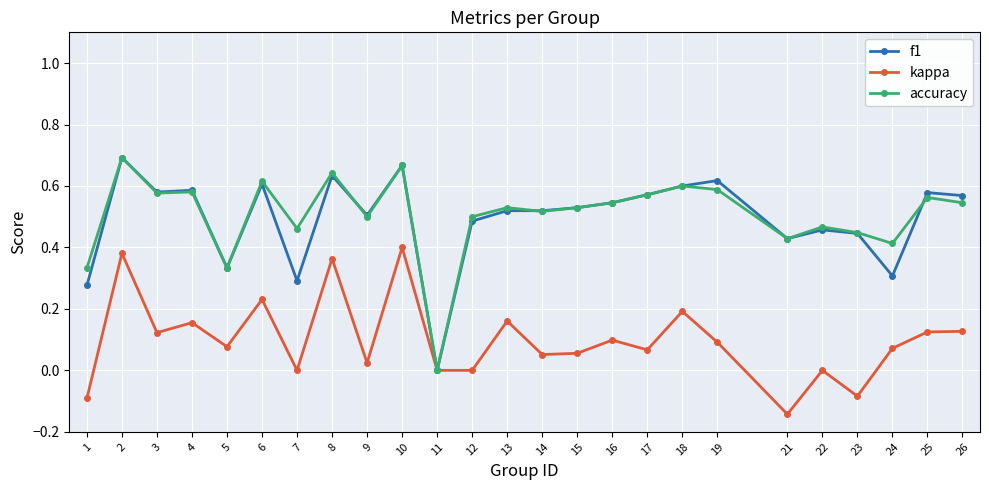

Which category has the highest value in the f1 series?

2